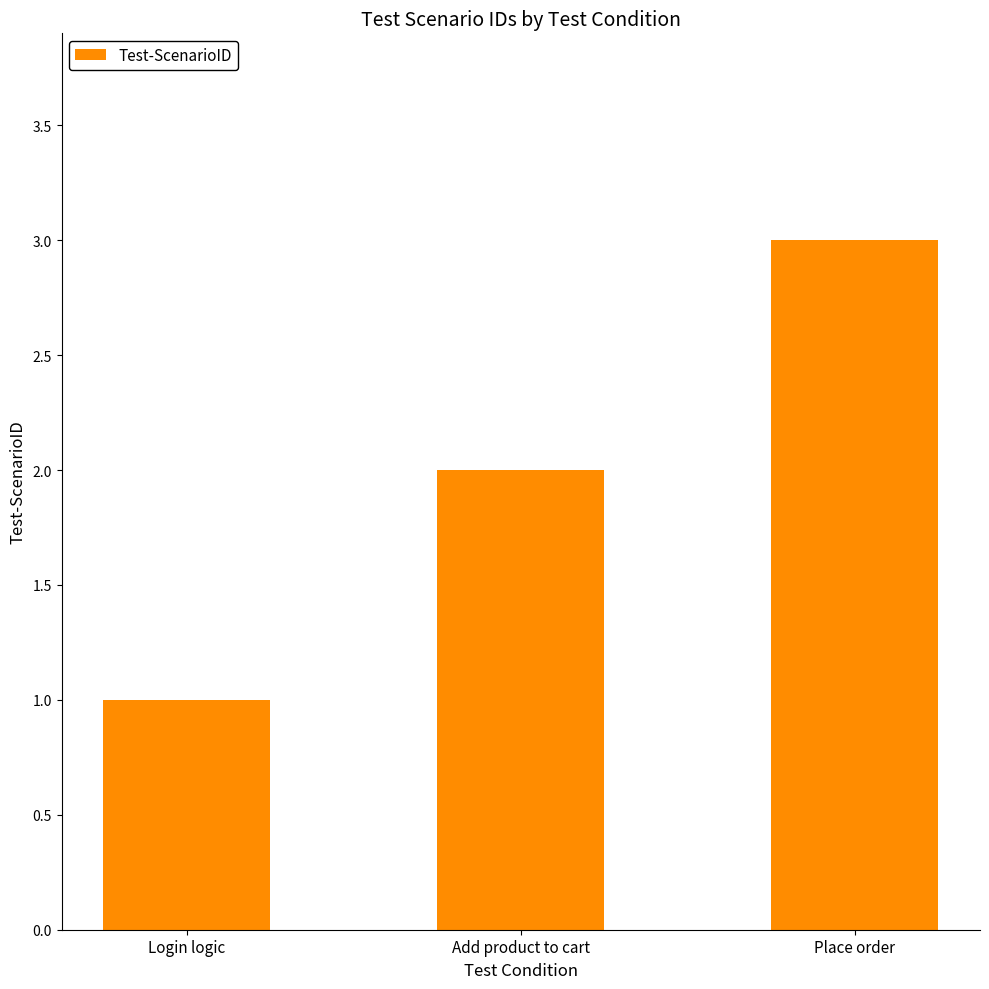

Rank the categories by value from lowest to highest.

Login logic, Add product to cart, Place order